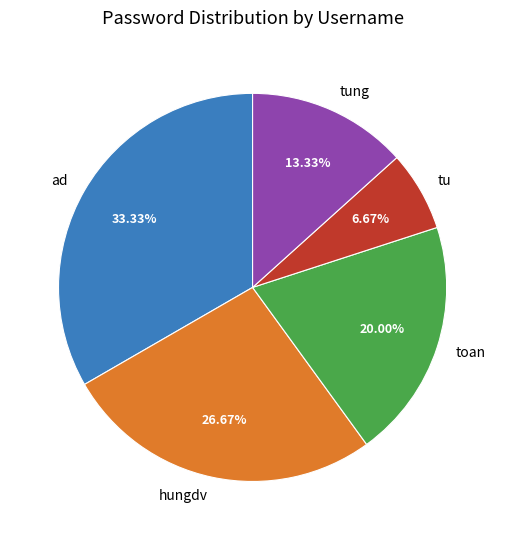

Is tu the majority of the pie?

No